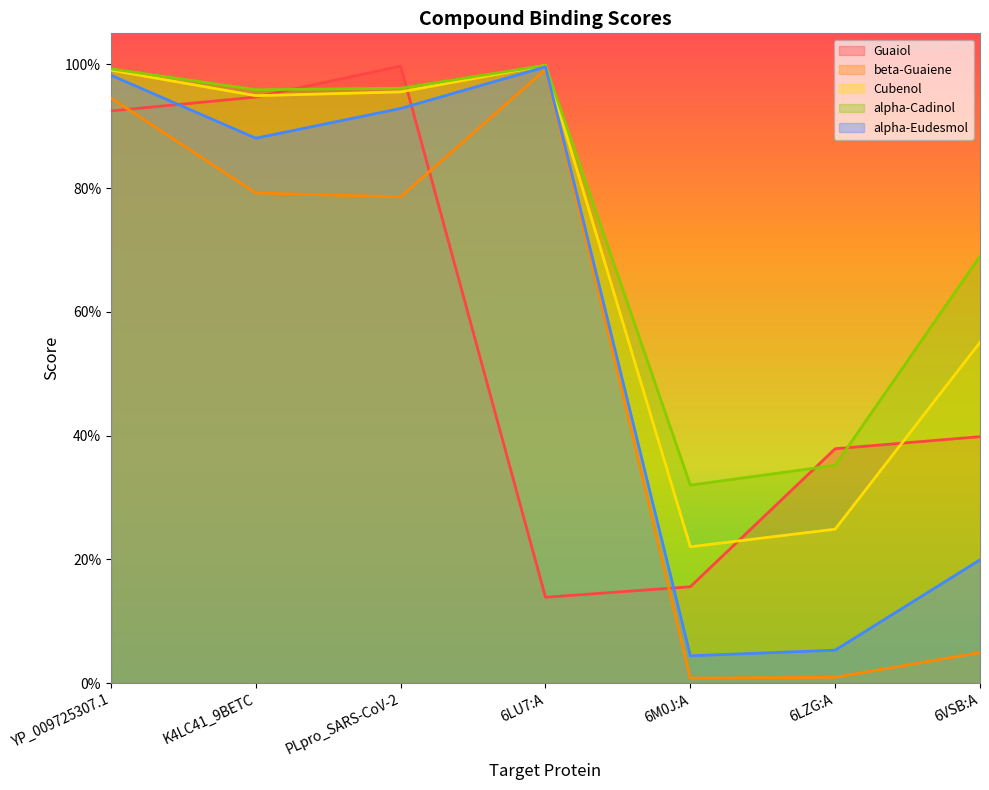

True or false: alpha-Eudesmol and alpha-Cadinol intersect in this chart.

False